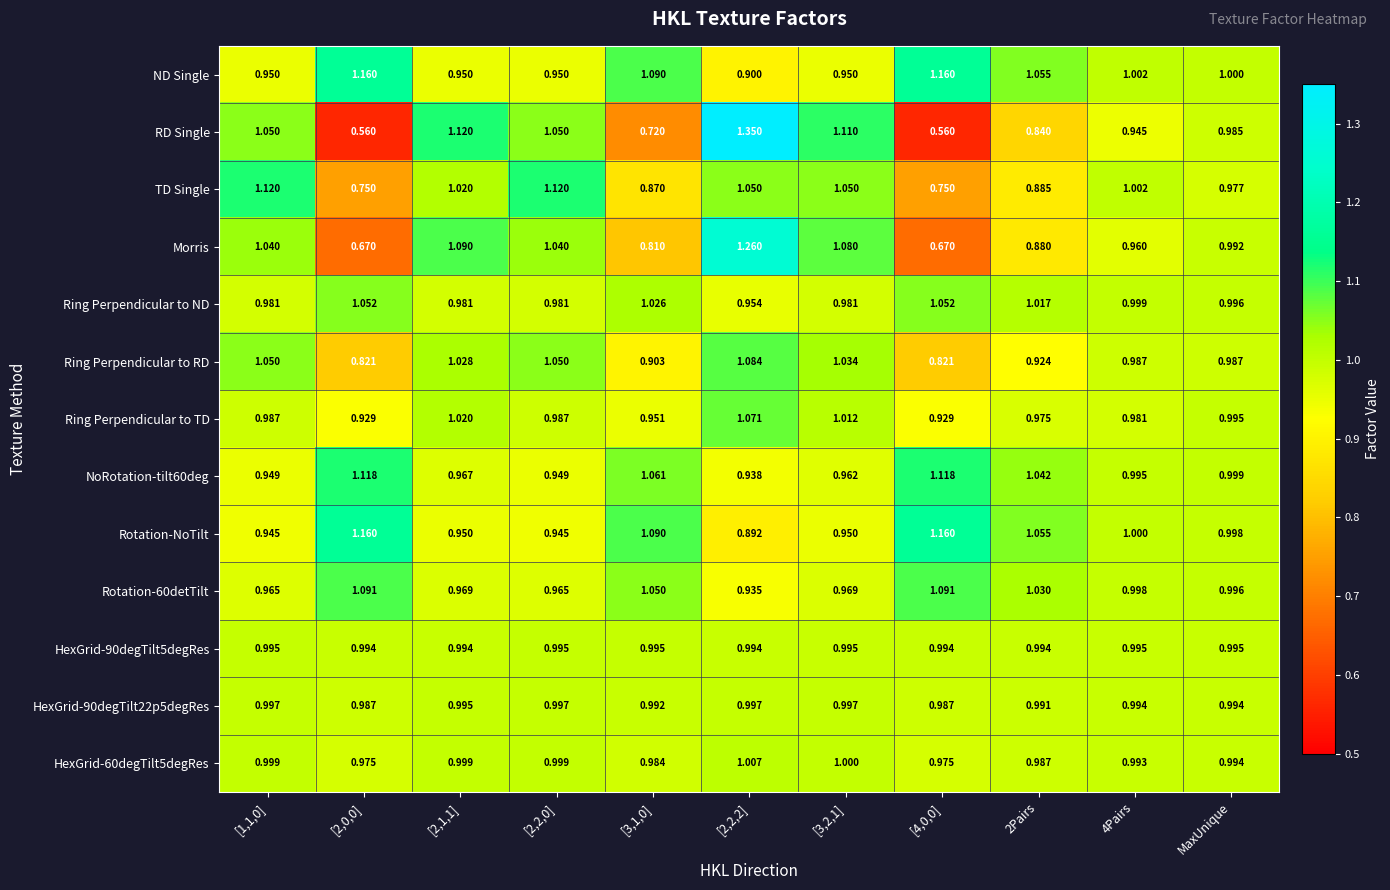

Which series has the widest spread of values?

RD Single